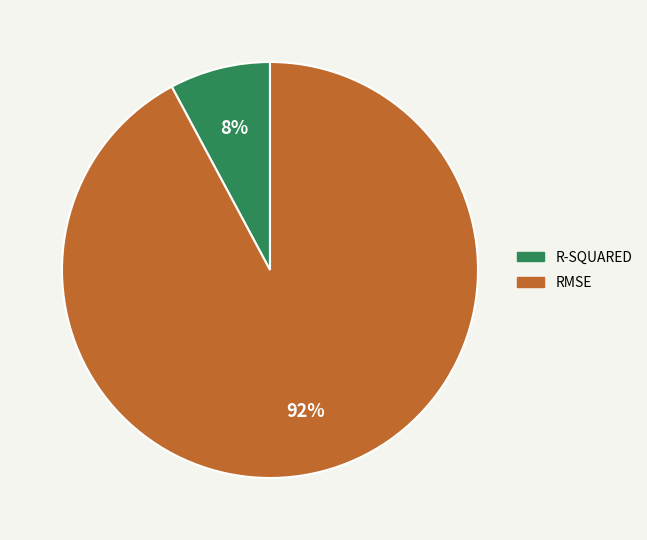

To the nearest percent, what is the difference between the largest and smallest slice percentages?

84%